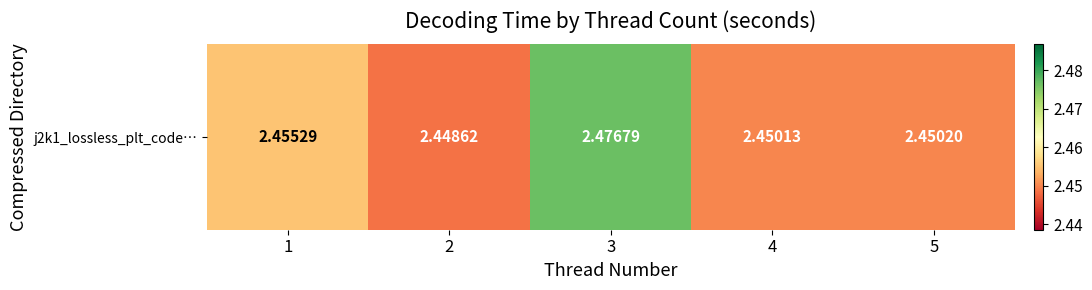

Count the number of categories in the chart.

5